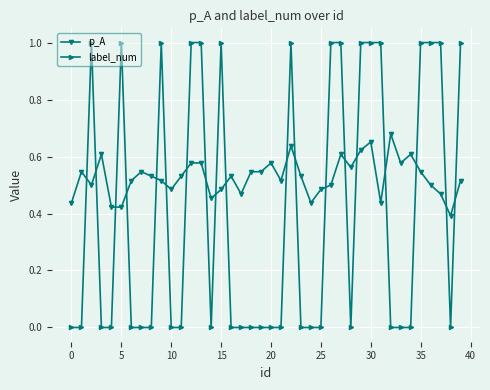

List the series in order of their peak value, lowest first.

p_A, label_num